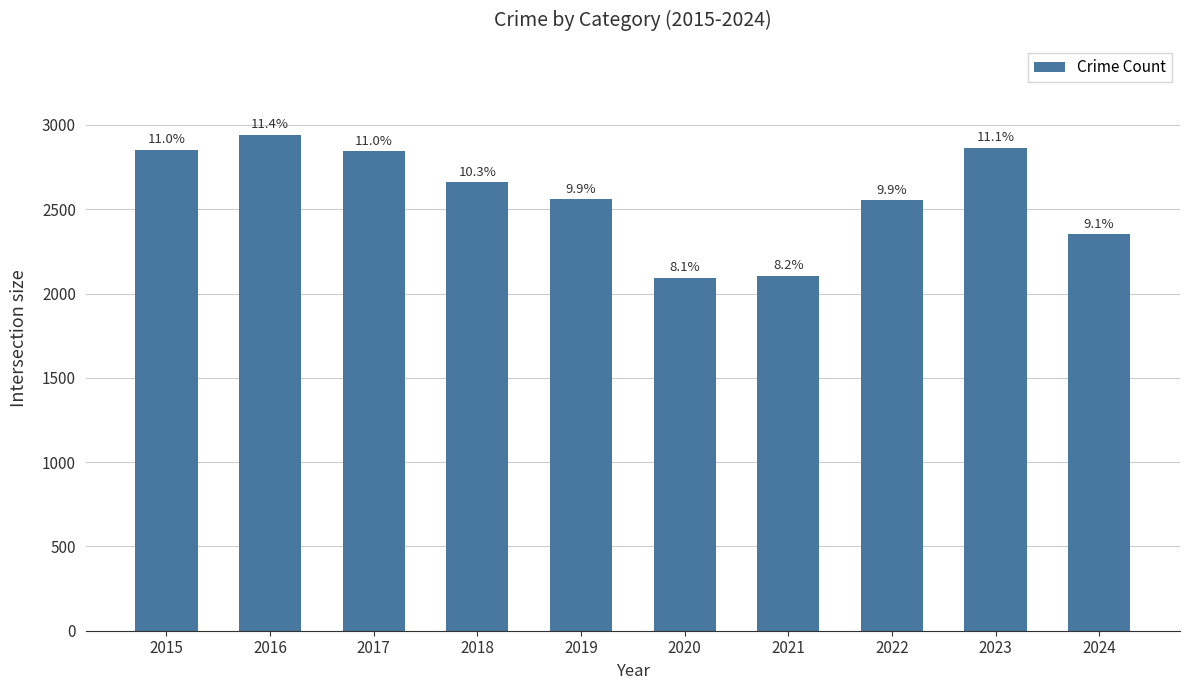

What is the value of the 10th bar from the left?

2351